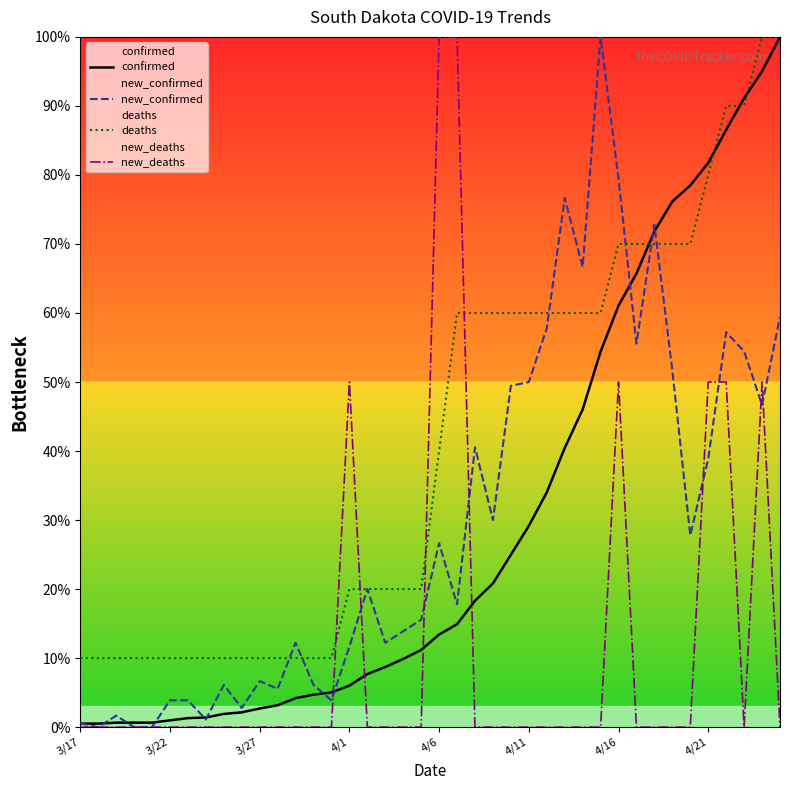

What is the difference between the highest and lowest values at 8?

10.0